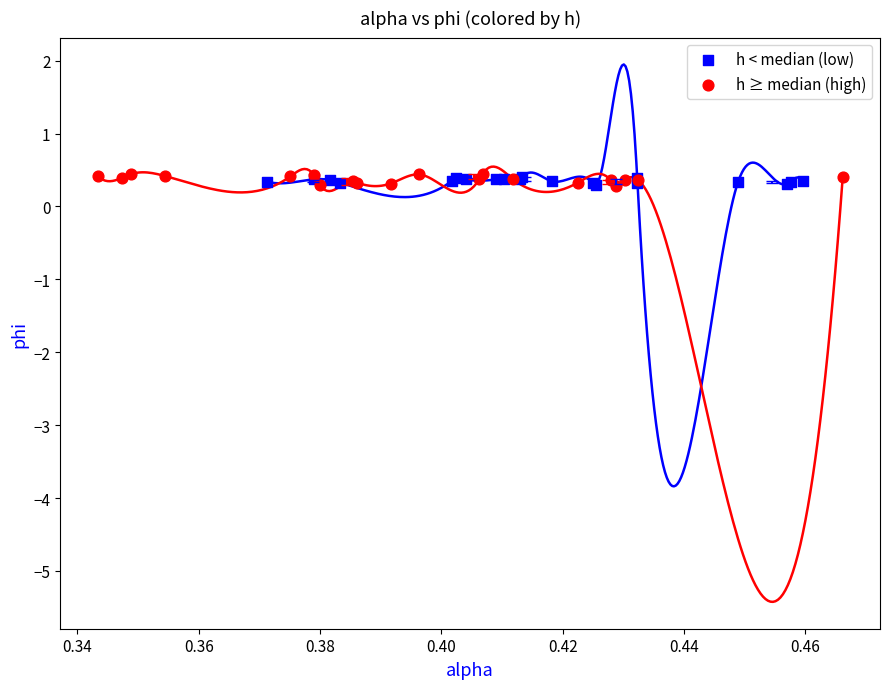

Which series has the widest spread of Y values?

h ≥ median (high)